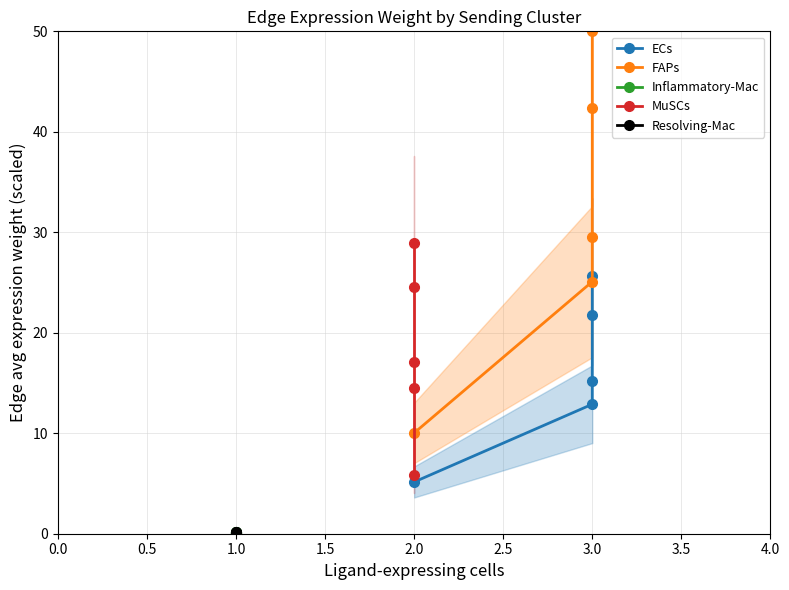

Which has a higher value, 3.0 or 3.0?

3.0